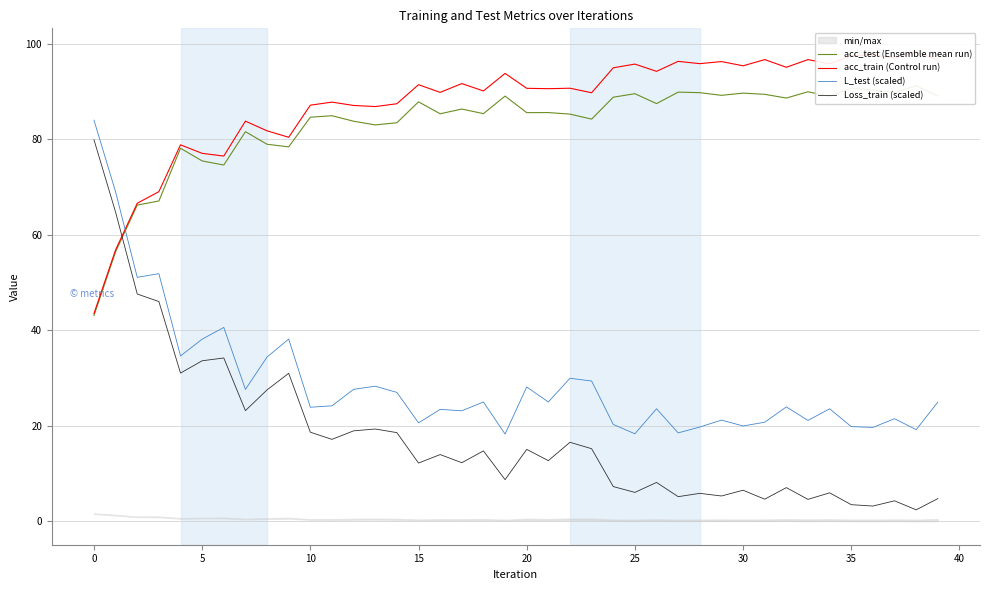

True or false: Loss_train (scaled) and L_test (scaled) intersect in this chart.

False